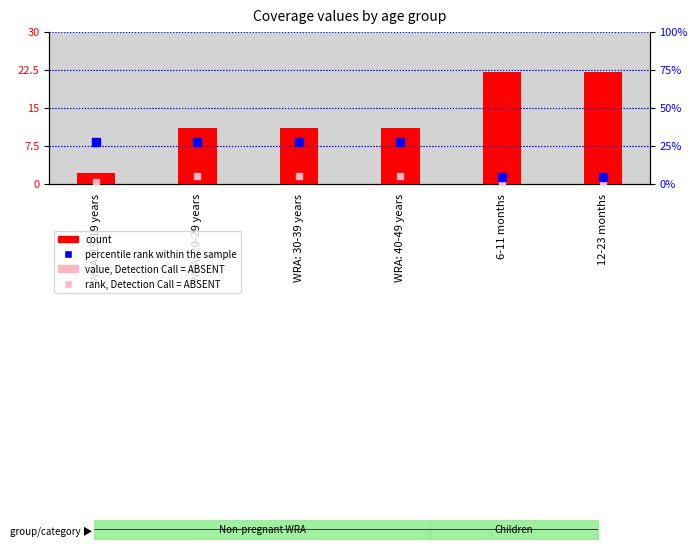

Is the value of rank, Detection Call = ABSENT at WRA: 40-49 years greater than the value of value, Detection Call = ABSENT at WRA: 15-19 years?

Yes